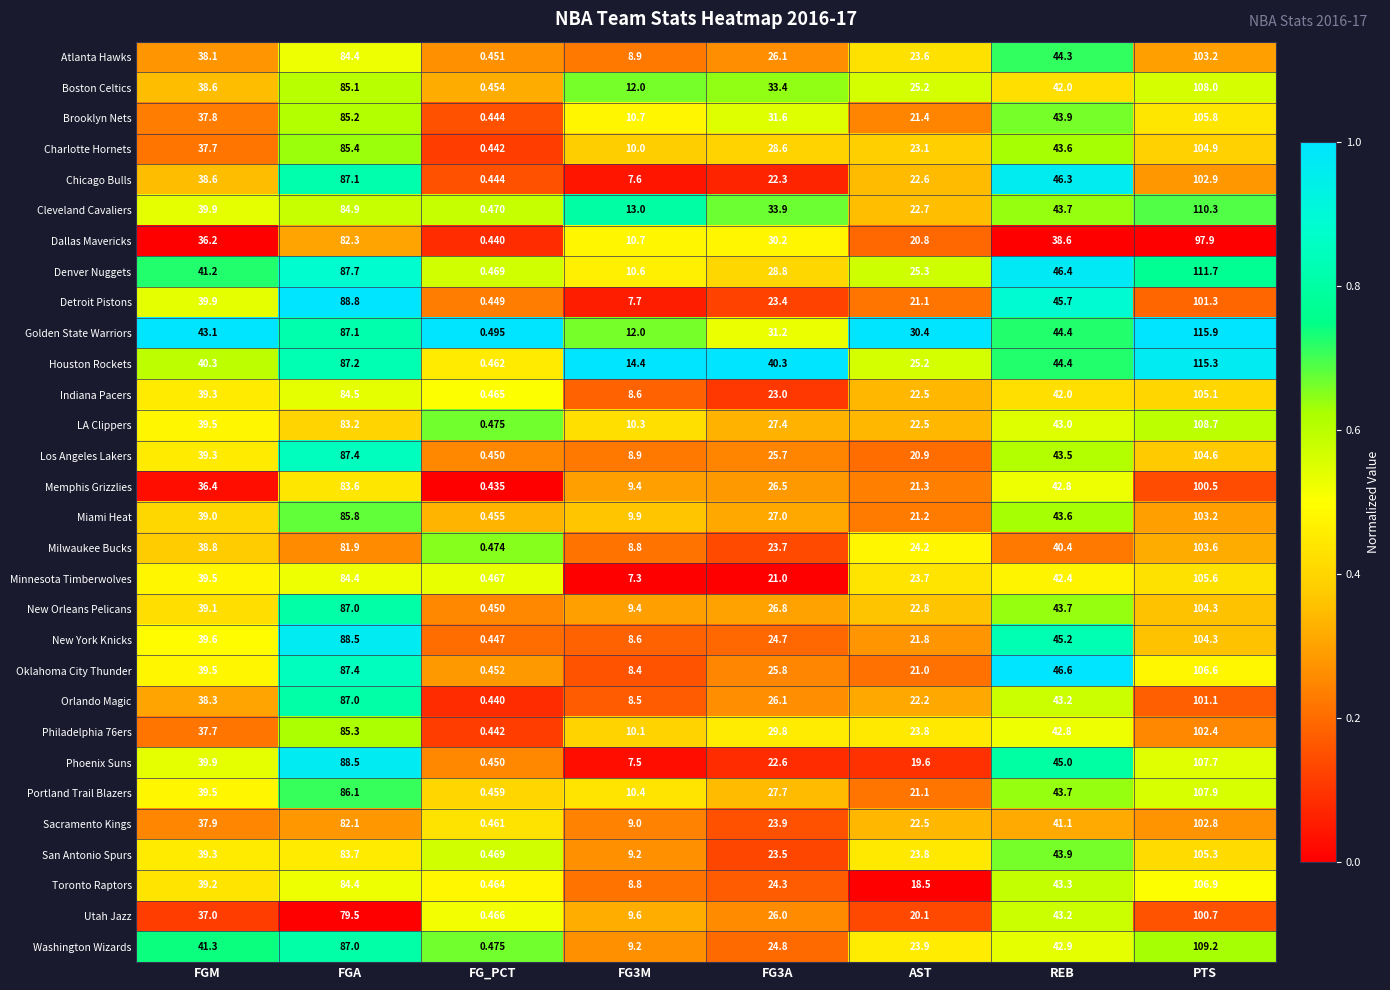

At which category does the chart reach its minimum across all series?

FG_PCT